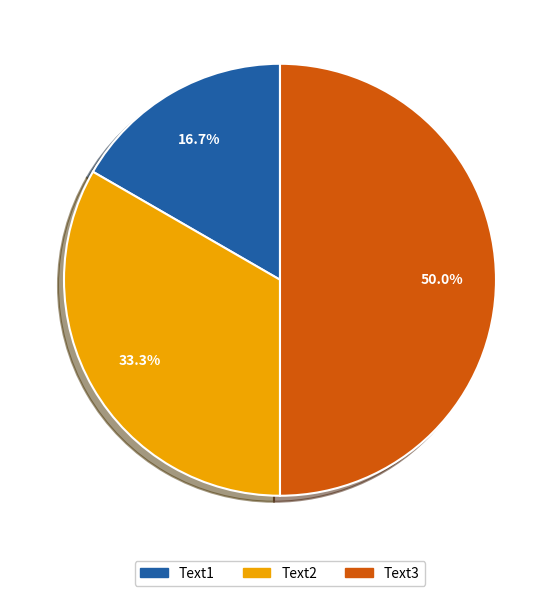

Count the number of slices in the pie.

3